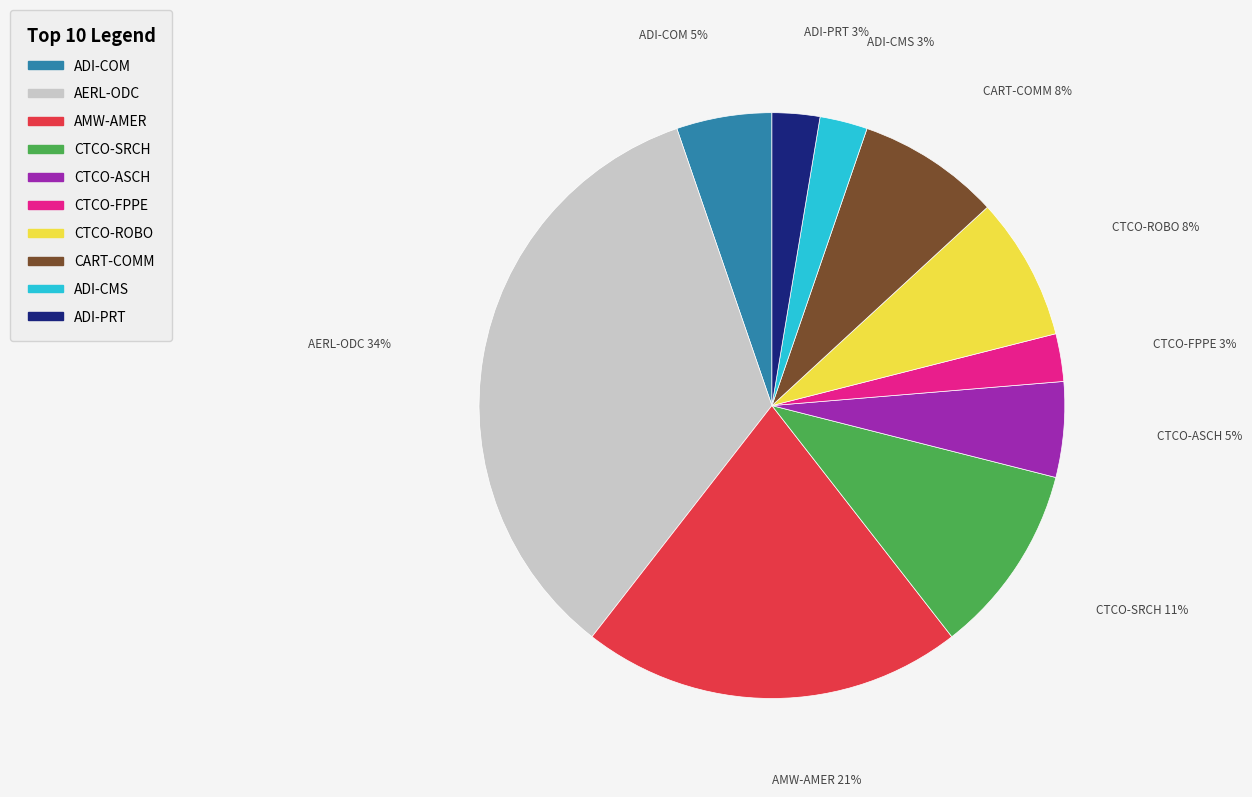

Is it true that CART-COMM is 8% of the pie?

True